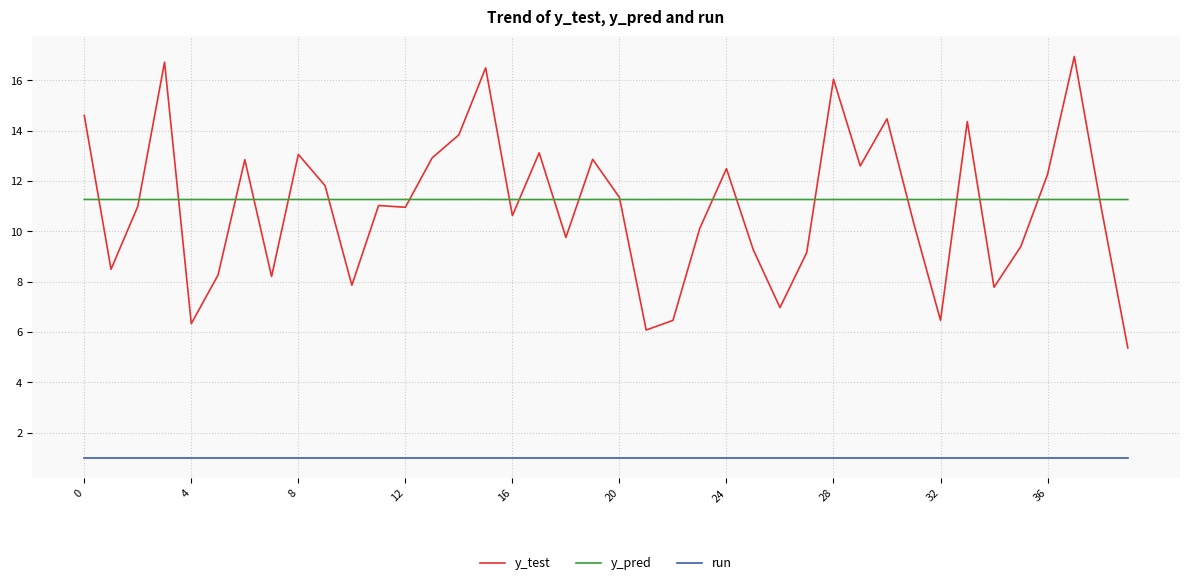

Rank the series by their maximum value, from highest to lowest.

y_test, y_pred, run